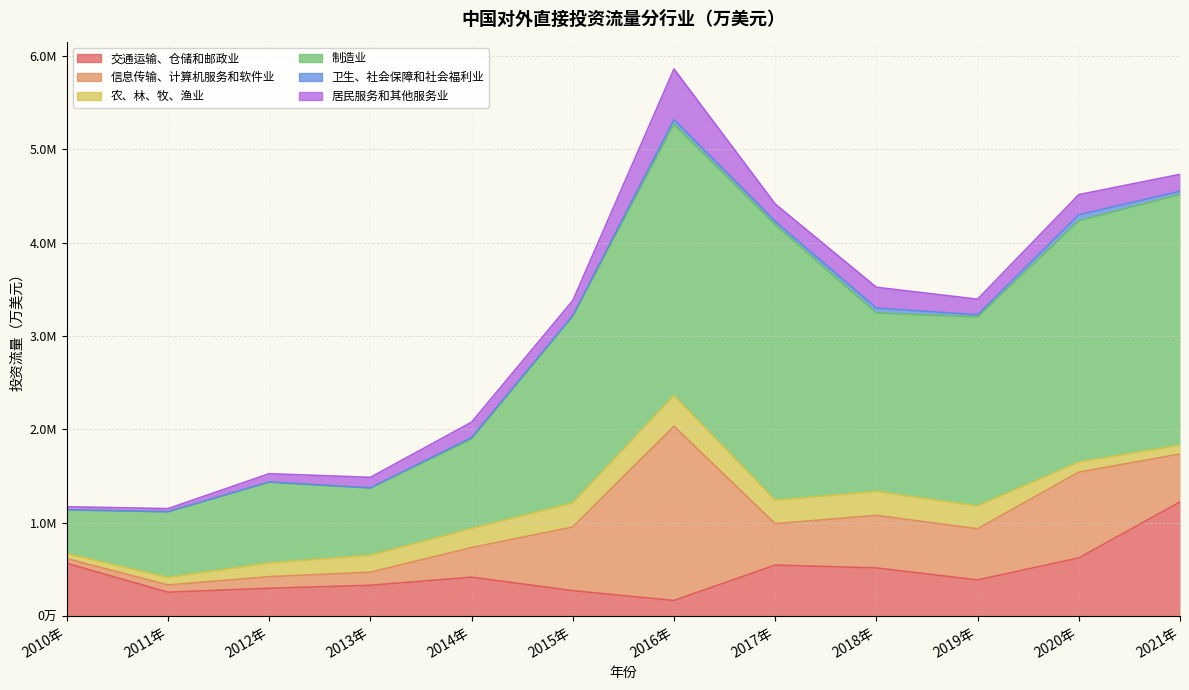

What is the difference between the maximum and minimum values in the 居民服务和其他服务业 series?

510324.0